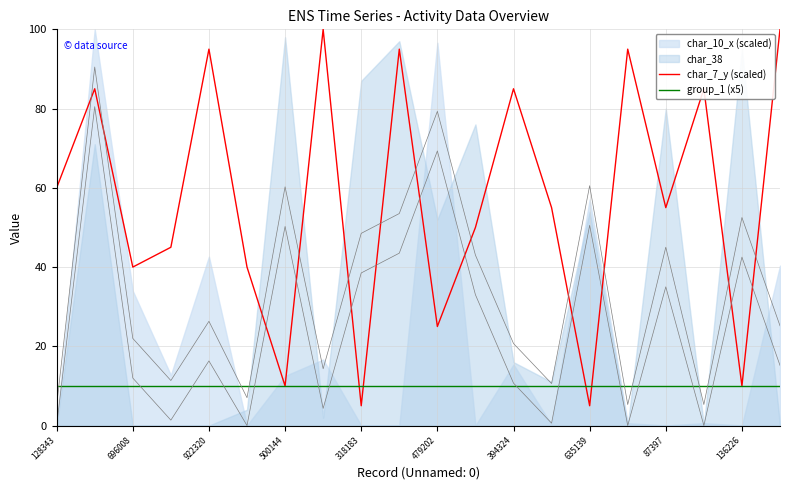

The value of group_1 at 19 is 6.1. True or false?

False